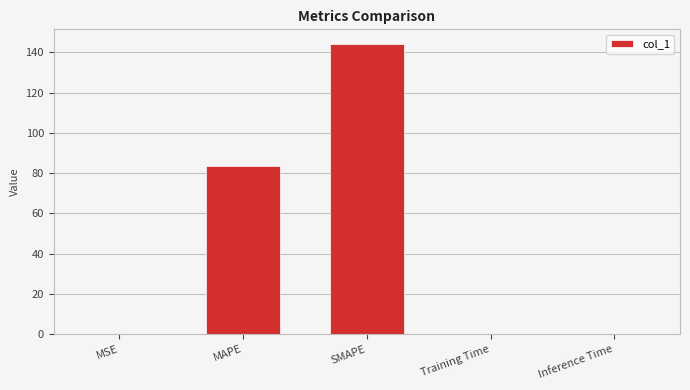

Reading left to right, transcribe all the data shown in this chart.

MSE=0.1	MAPE=83.8	SMAPE=144.3	Training Time=0.1	Inference Time=0.1